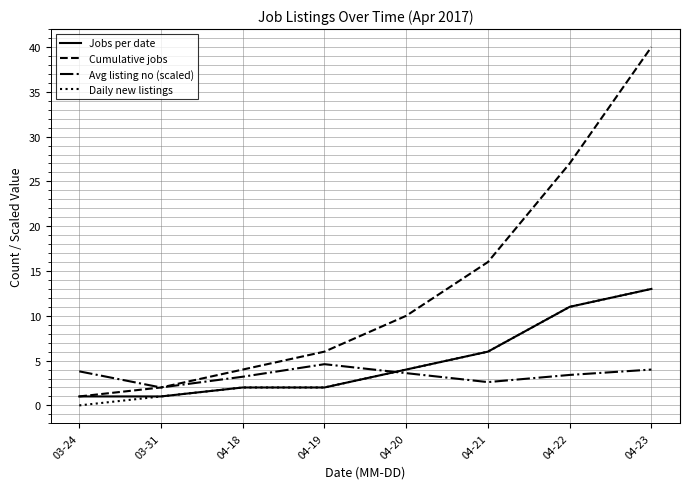

Where does the Avg listing no (scaled) series first go above 3?

03-24